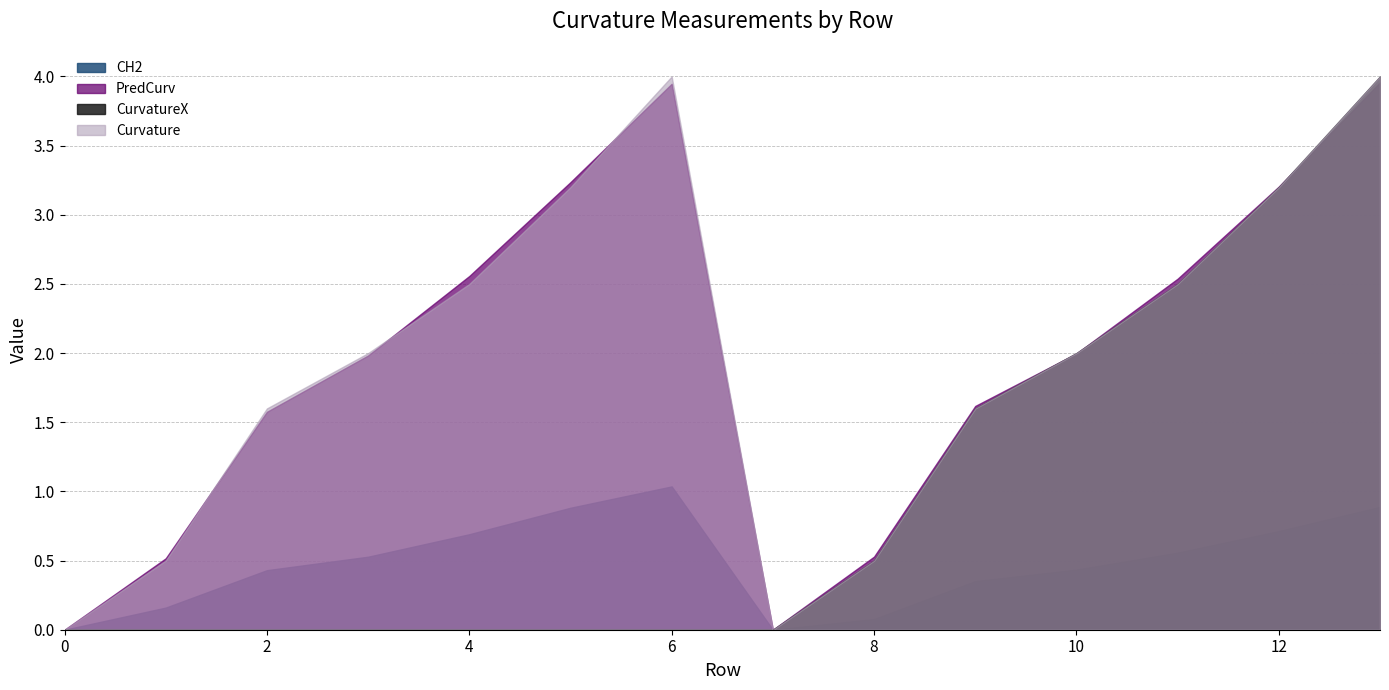

Reading right to left, what are all the values shown in this chart?

CH2: 13=0.9	12=0.7	11=0.6	10=0.4	9=0.4	8=0.1	7=0.0	6=1.0	5=0.9	4=0.7	3=0.5	2=0.4	1=0.2	0=0.0
PredCurv: 13=4.0	12=3.2	11=2.5	10=2.0	9=1.6	8=0.5	7=0.0	6=3.9	5=3.2	4=2.6	3=2.0	2=1.6	1=0.5	0=0.0
CurvatureX: 13=4.0	12=3.2	11=2.5	10=2.0	9=1.6	8=0.5	7=0.0	6=0.0	5=0.0	4=0.0	3=0.0	2=0.0	1=0.0	0=0.0
Curvature: 13=4.0	12=3.2	11=2.5	10=2.0	9=1.6	8=0.5	7=0.0	6=4.0	5=3.2	4=2.5	3=2.0	2=1.6	1=0.5	0=0.0